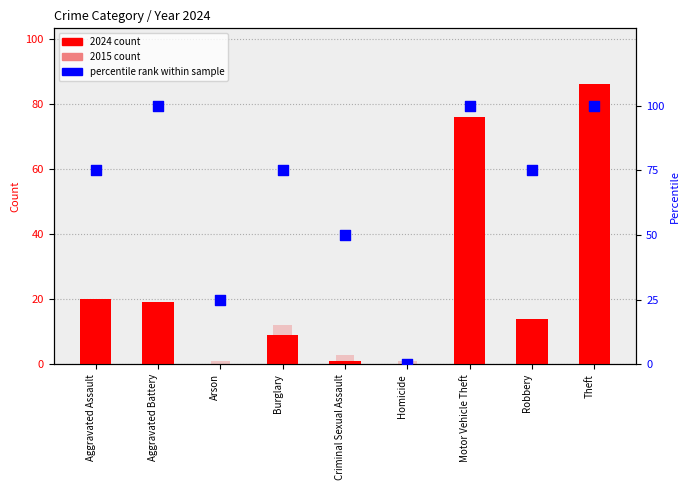

At how many categories does at least one series exceed 7?

8